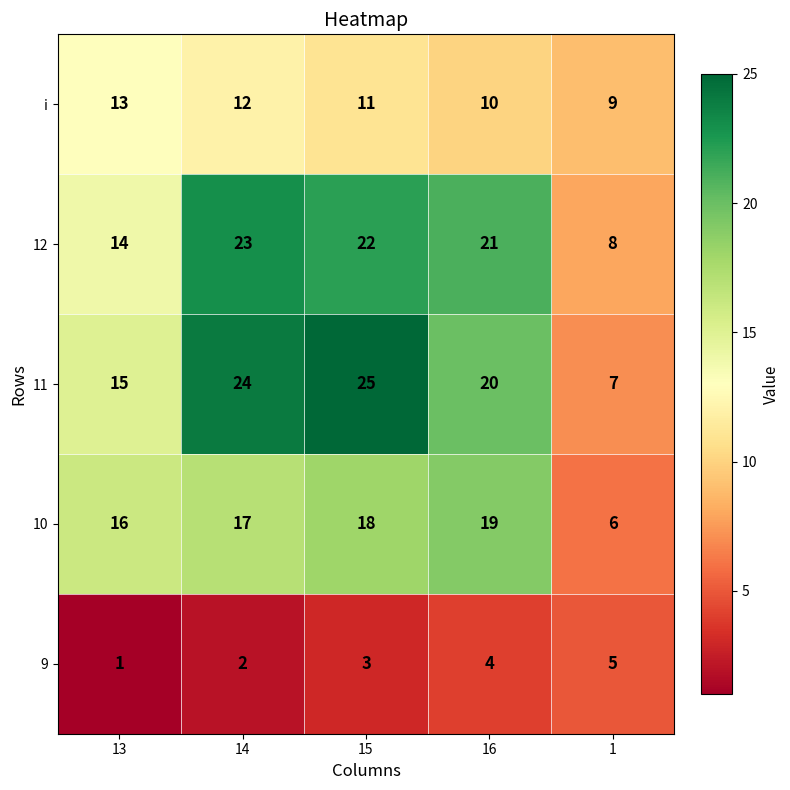

The value of 9 at 13 is 1. True or false?

True